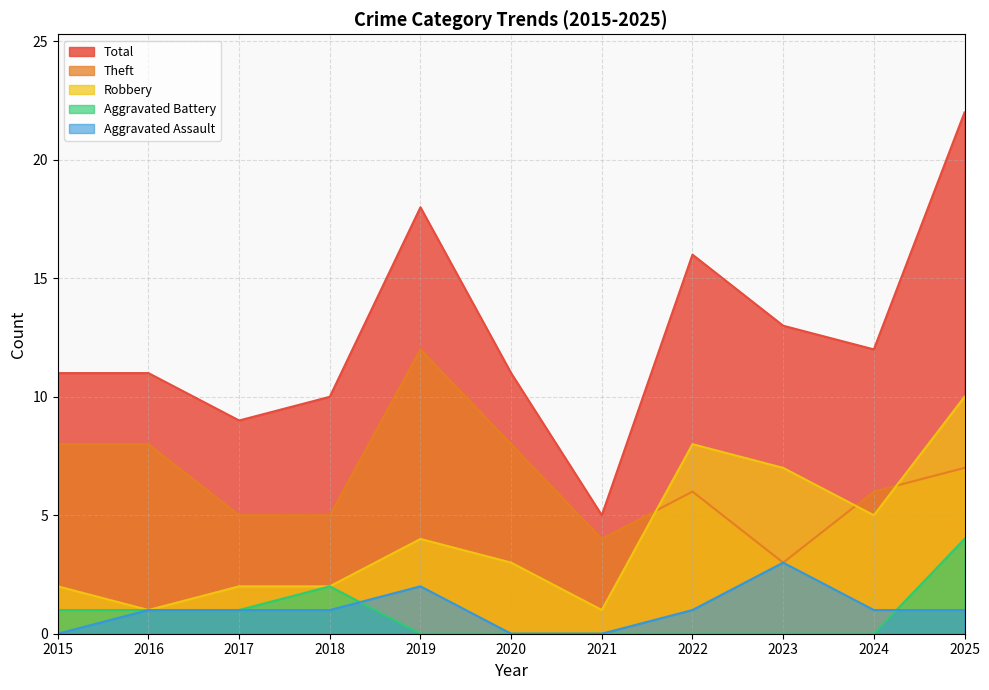

Count the number of data series in this chart.

5